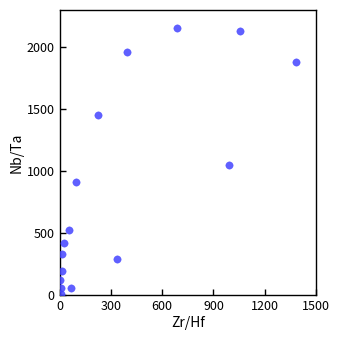

What Y value in the scatter plot is closest to 1083?

1053